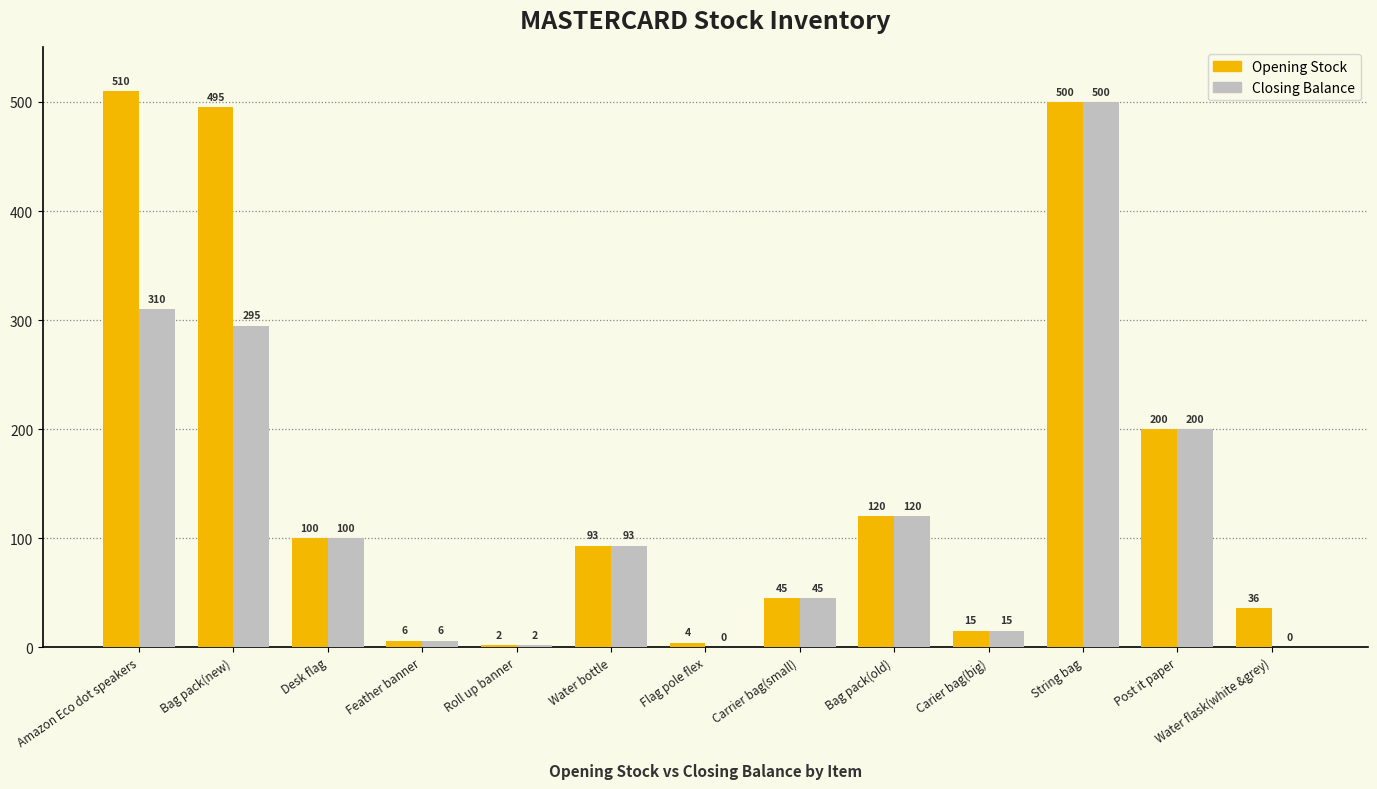

What is the maximum value shown in the chart?

510